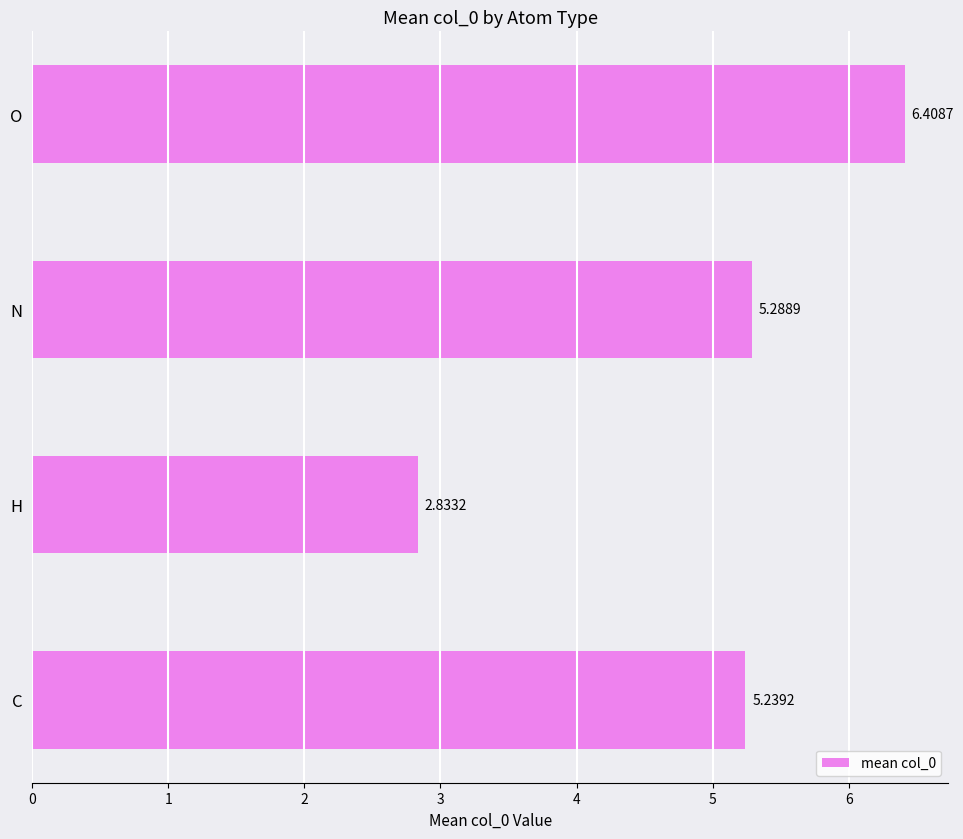

List the labels in order of value, largest first.

O, N, C, H